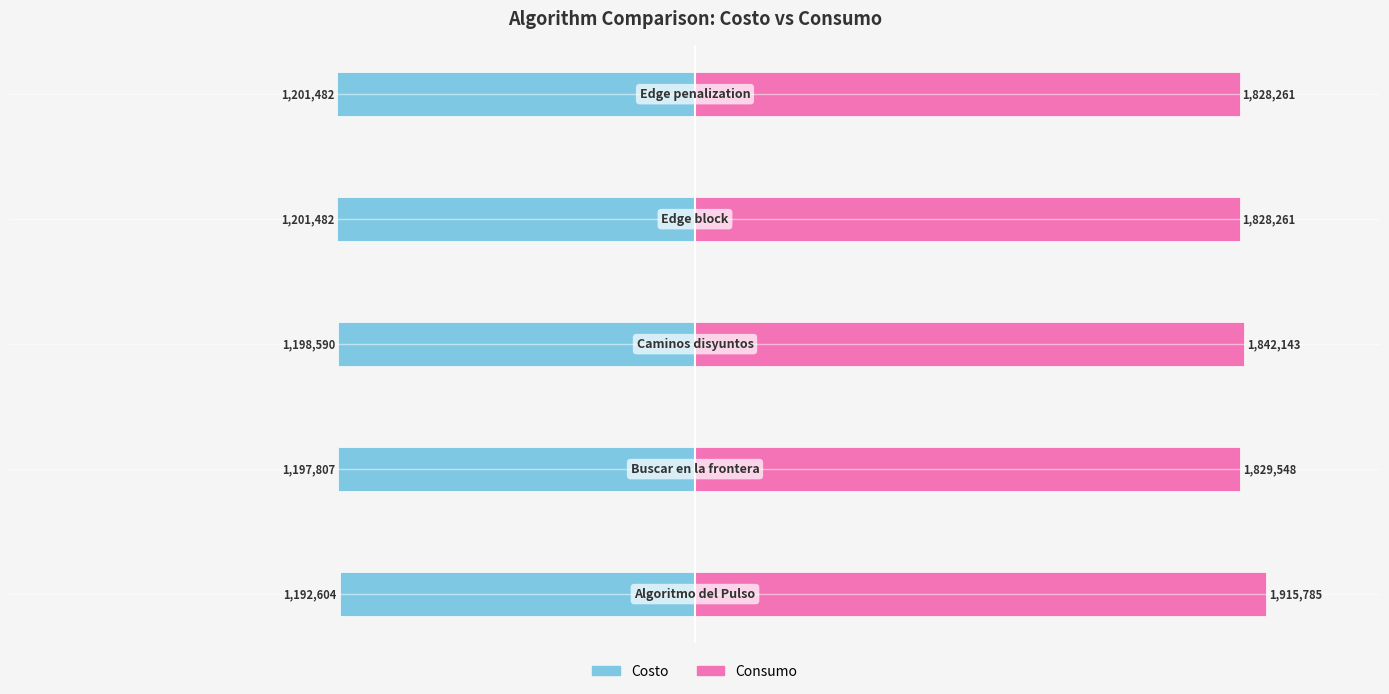

The Consumo series shows 57.1 at 0. True or false?

False